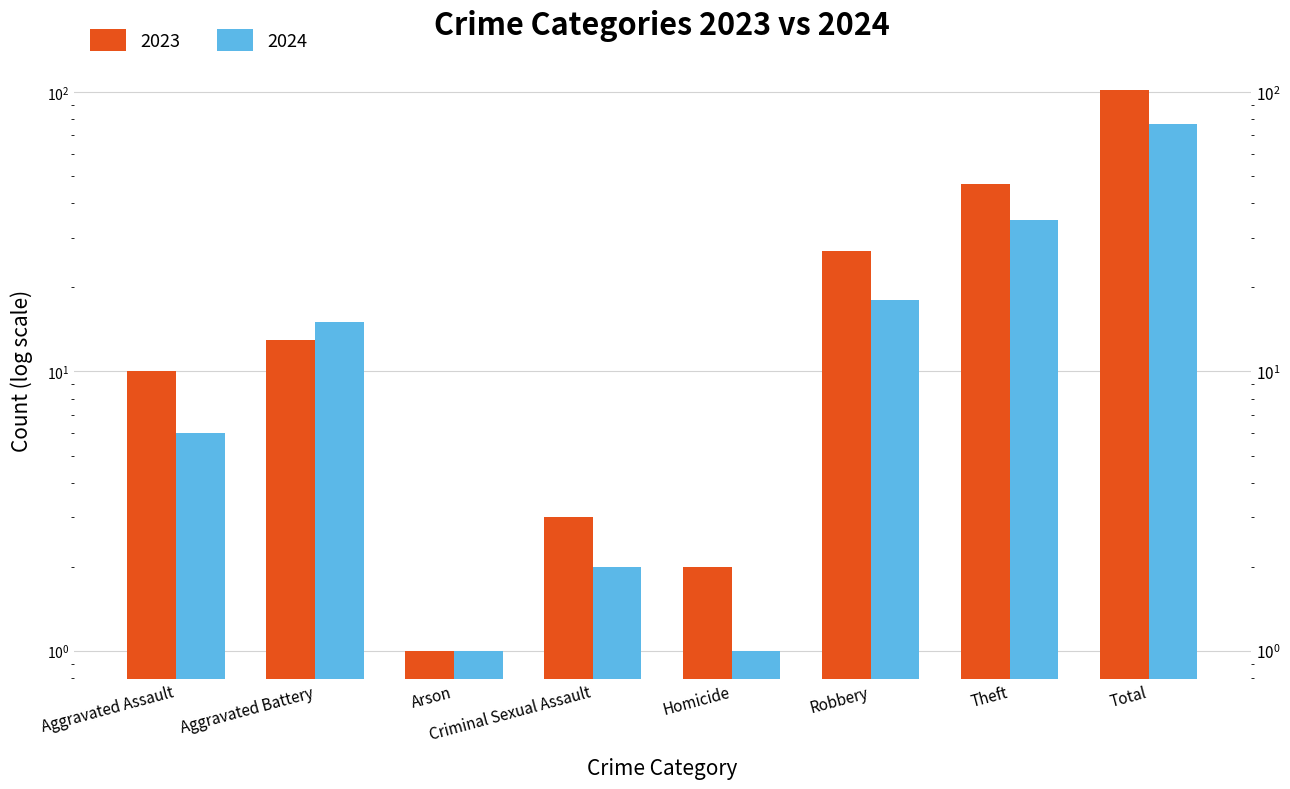

What is the change in value from Robbery to Theft?

+20